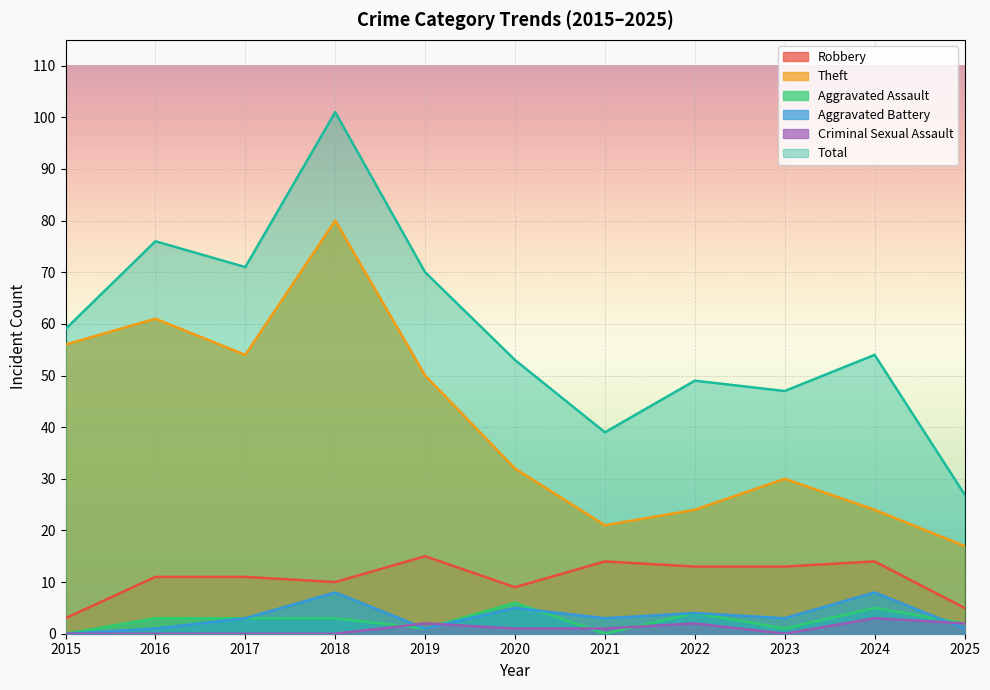

Between 2017 and 2016, which is larger?

2017